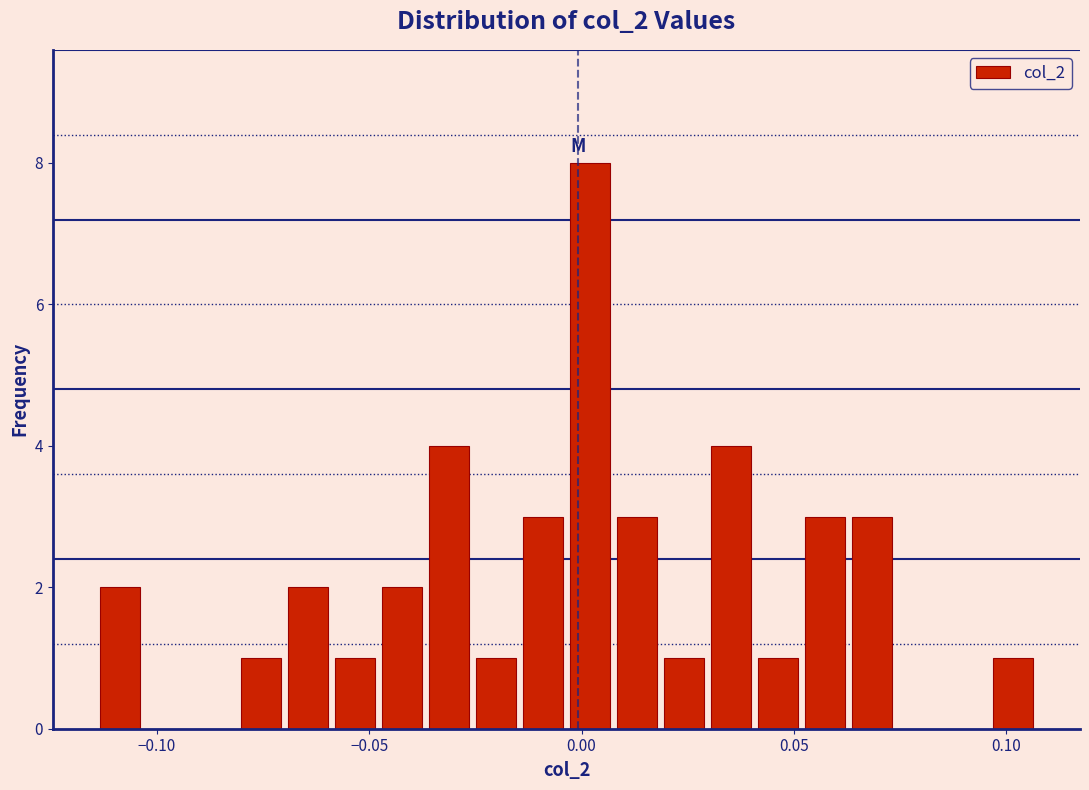

Around what value on the x-axis is the tallest bar? Give the approximate position of its centre, as read against the axis.

0.000